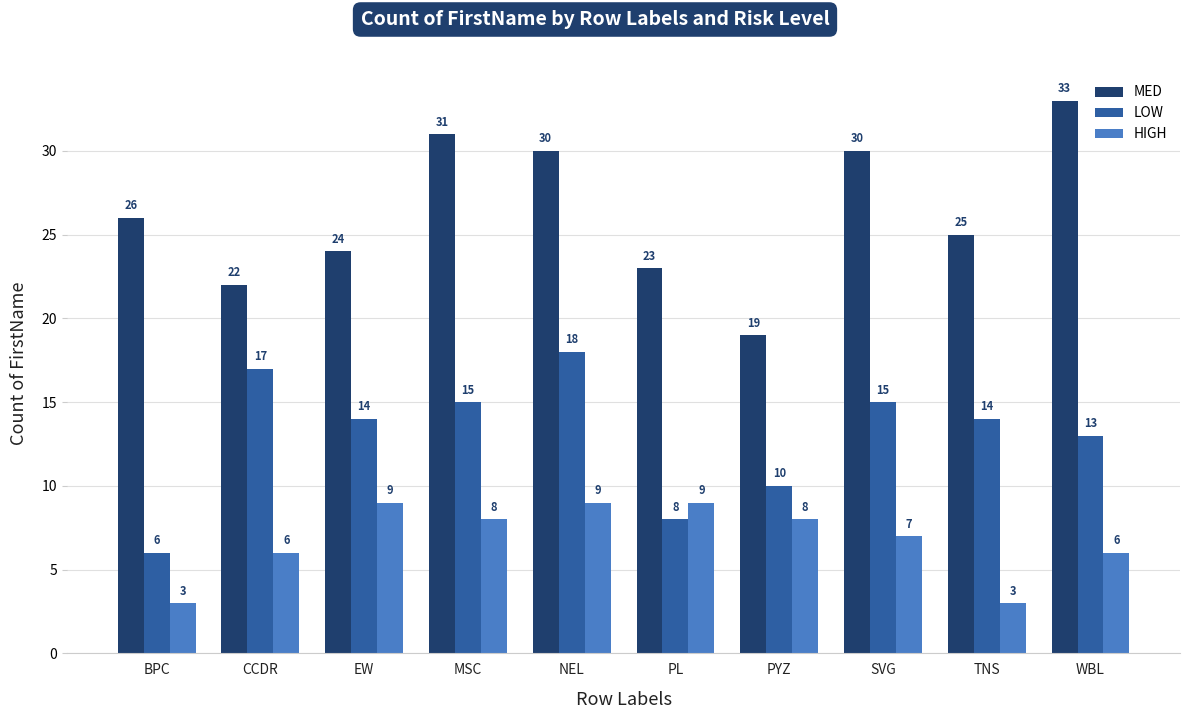

What is the label of the 6th bar from the left?

PL